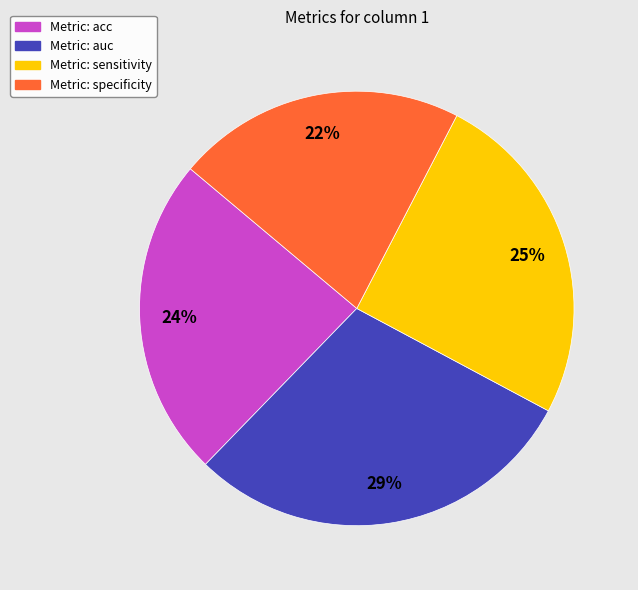

Does any single category account for the majority?

No